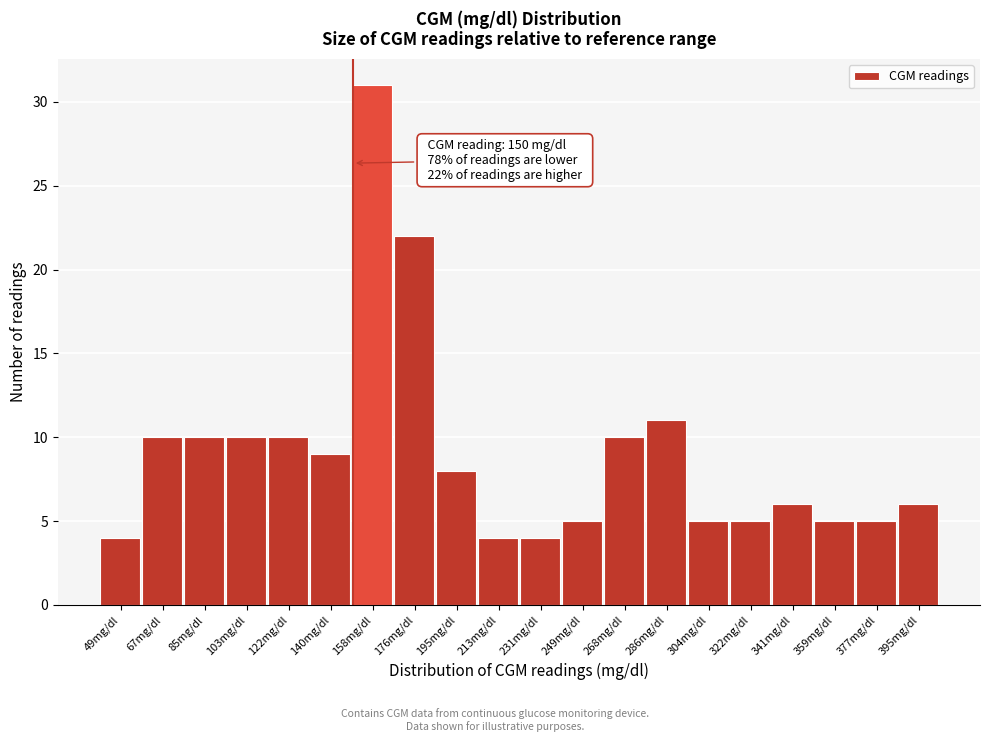

Over which range of the x-axis is the bar tallest?

150 to 168